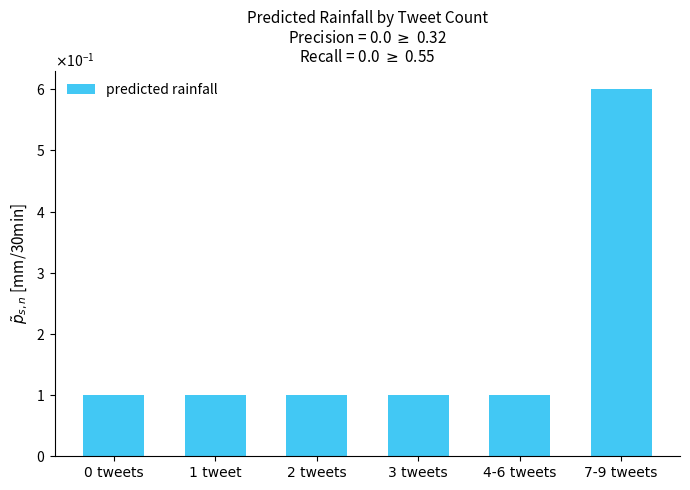

Does the chart contain any negative values?

No